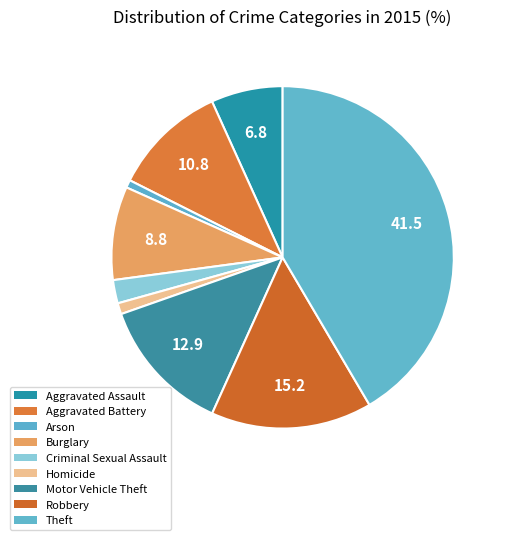

To the nearest percent, what is the combined percentage of Theft and Criminal Sexual Assault?

44%